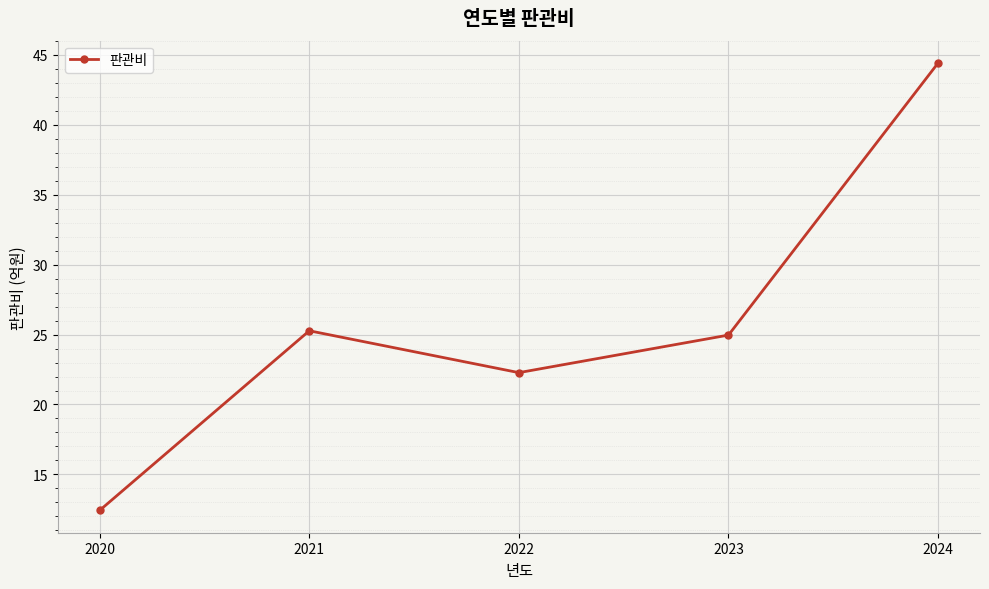

Does the chart have visible grid lines?

Yes